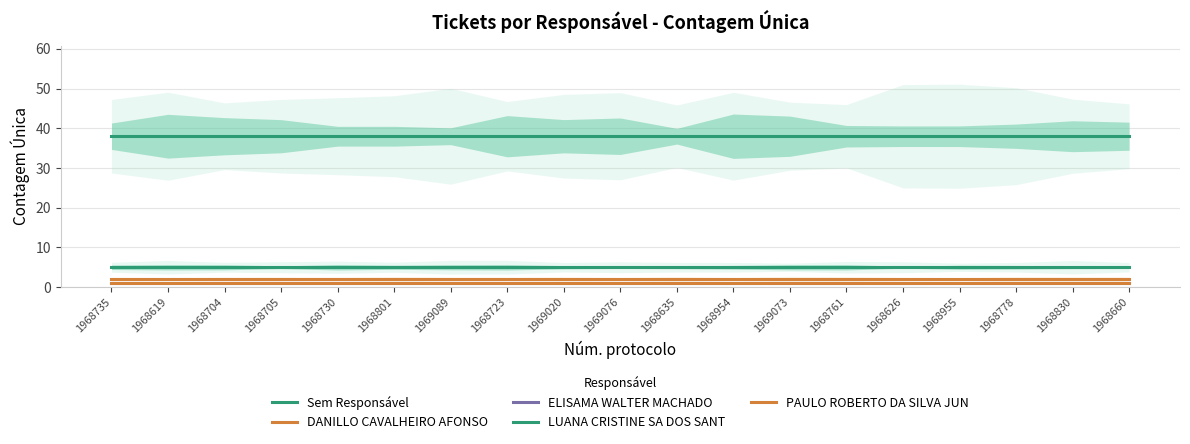

What are all the series names shown in the legend?

Sem Responsável, DANILLO CAVALHEIRO AFONSO, ELISAMA WALTER MACHADO, LUANA CRISTINE SA DOS SANT, PAULO ROBERTO DA SILVA JUN